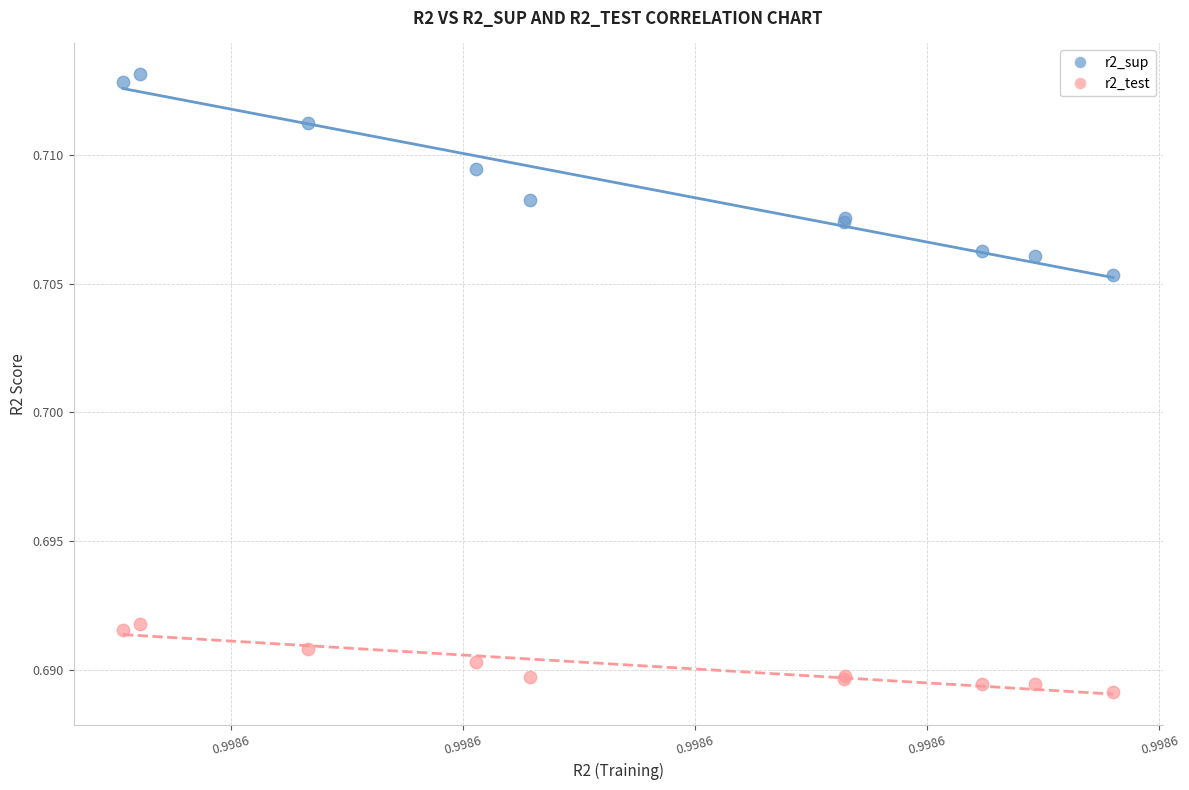

Which series reaches the maximum Y coordinate?

r2_sup